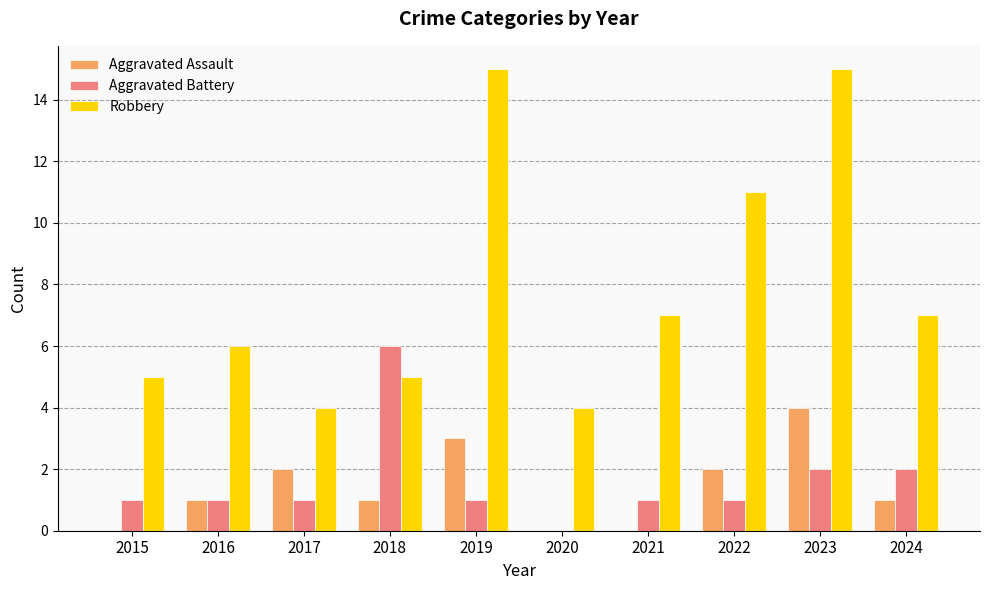

How many values in Aggravated Battery are above zero?

9